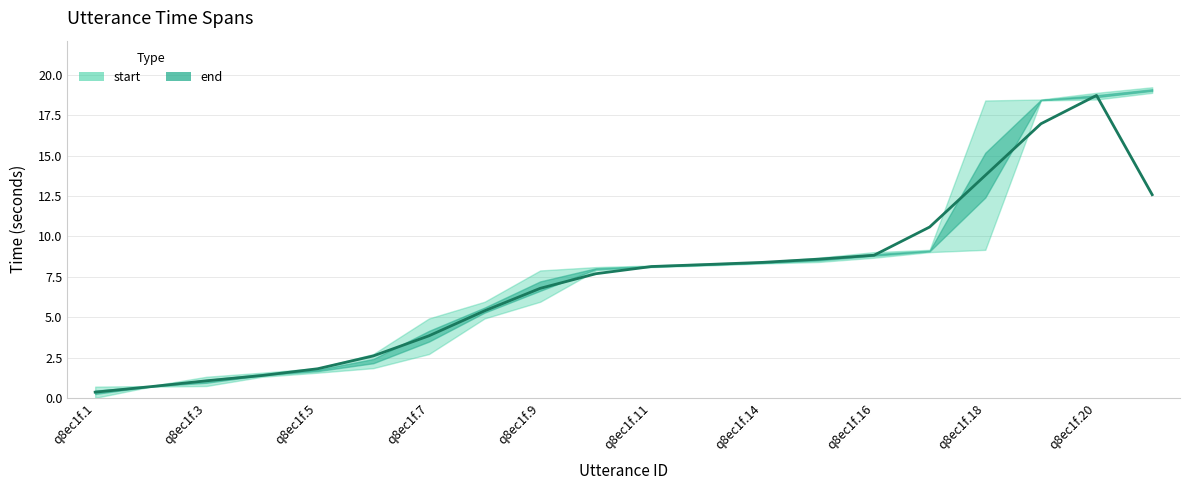

What is the spread (max minus min) of values at q8ec1f.14?

0.1